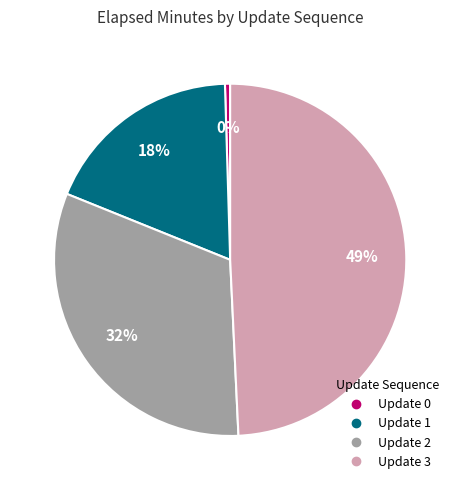

To the nearest percent, what is the difference between the largest and smallest slice percentages?

49%